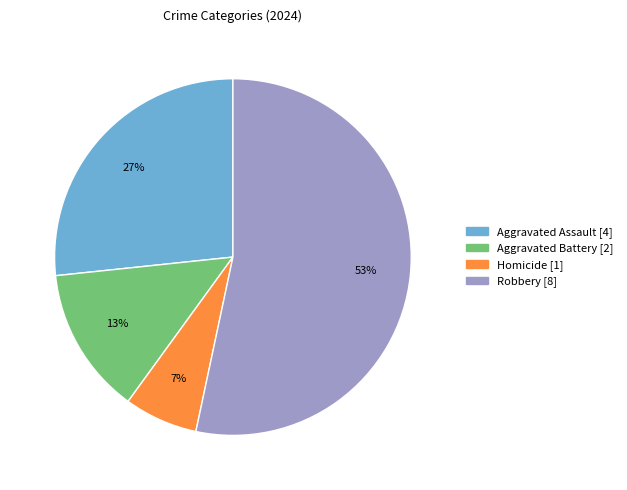

What is the smallest slice in the pie chart?

Homicide